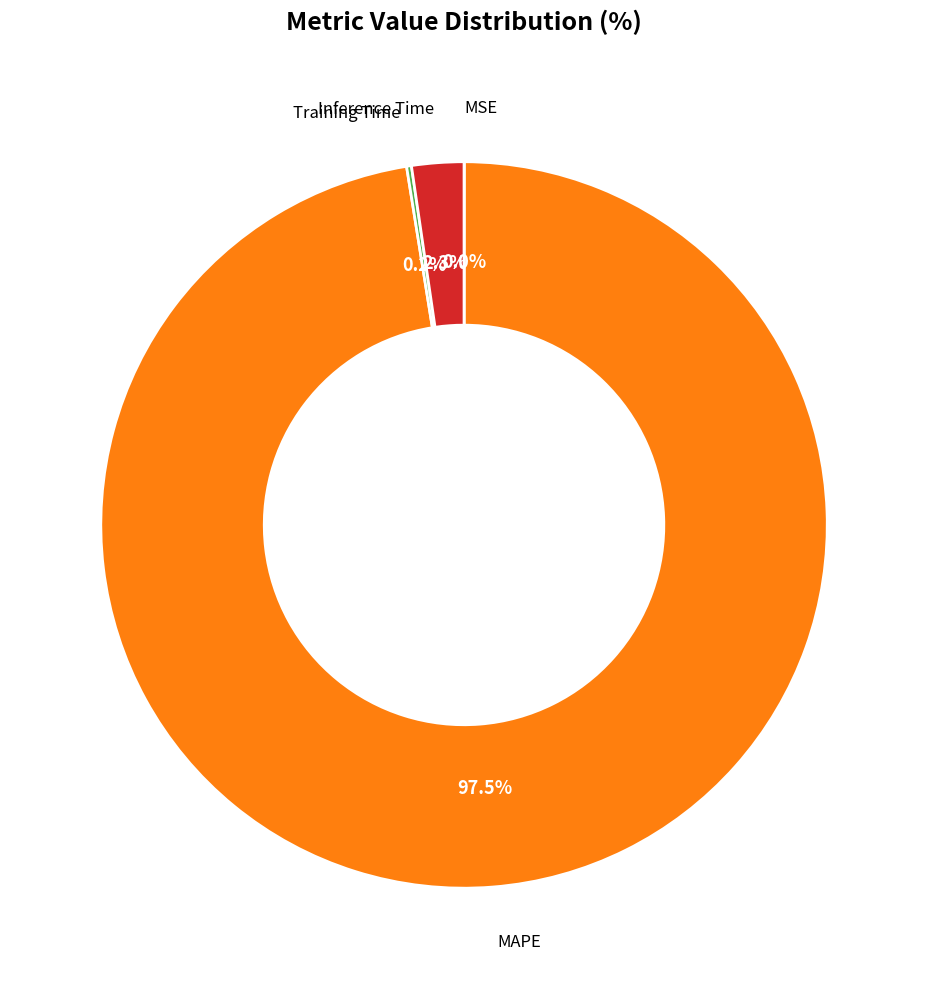

To the nearest percent, what is the average slice percentage?

25%